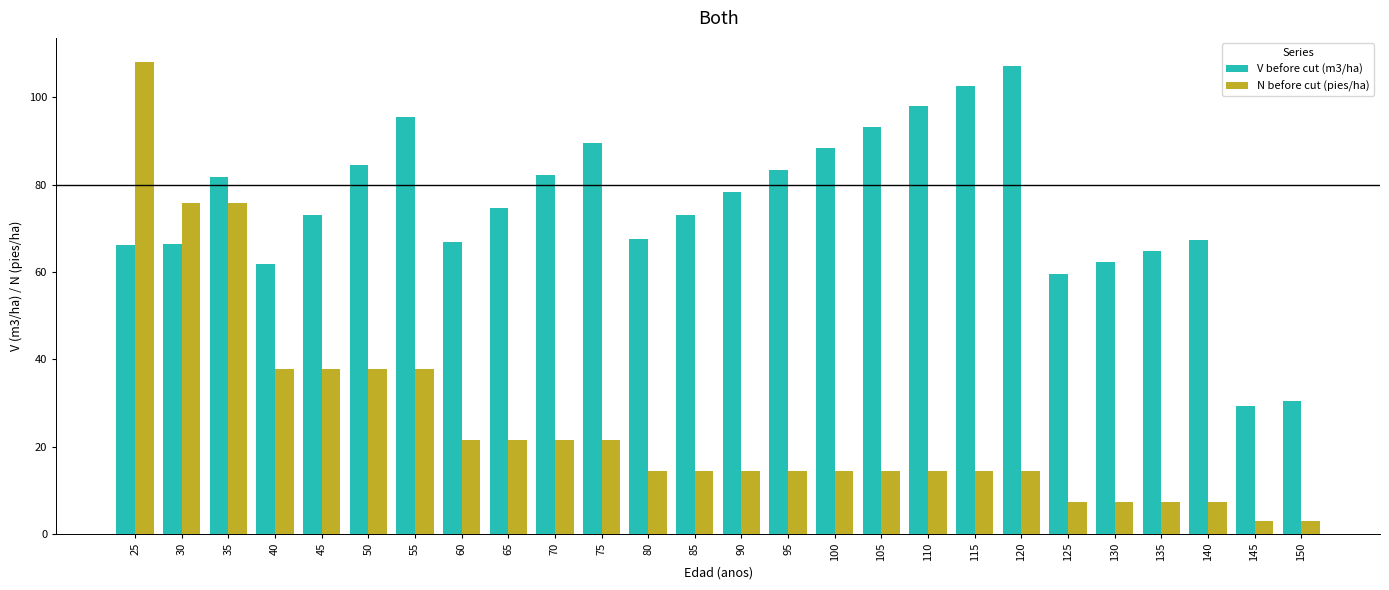

What is the approximate value of V before cut (m3/ha) at 35?

81.7